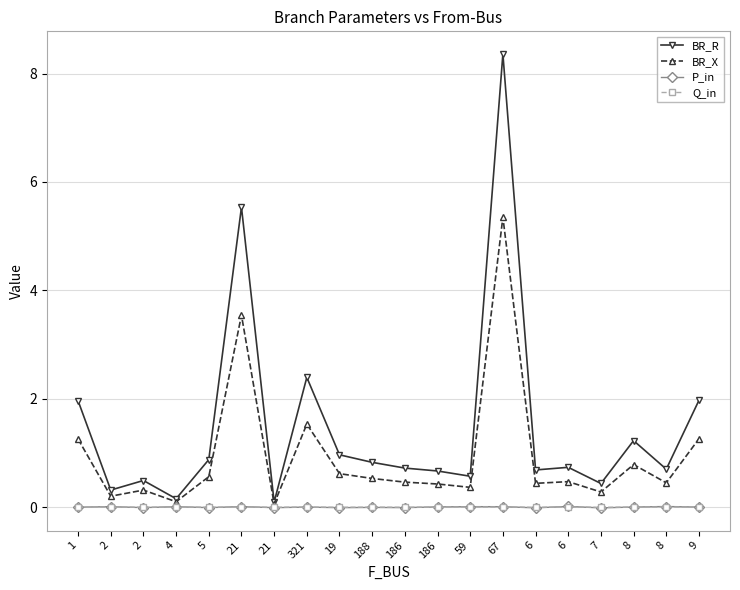

At which label does BR_X reach its minimum?

21